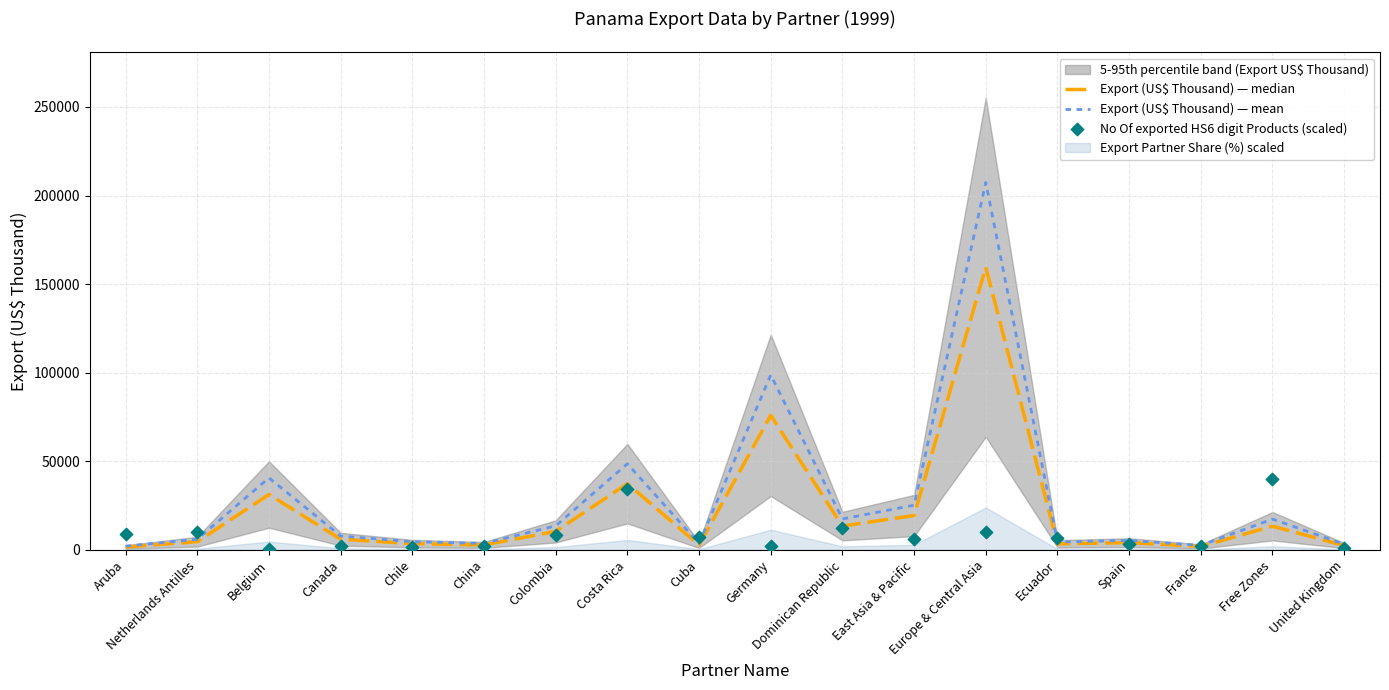

The Export (US$ Thousand) — mean series shows 68465.0 at Belgium. True or false?

False